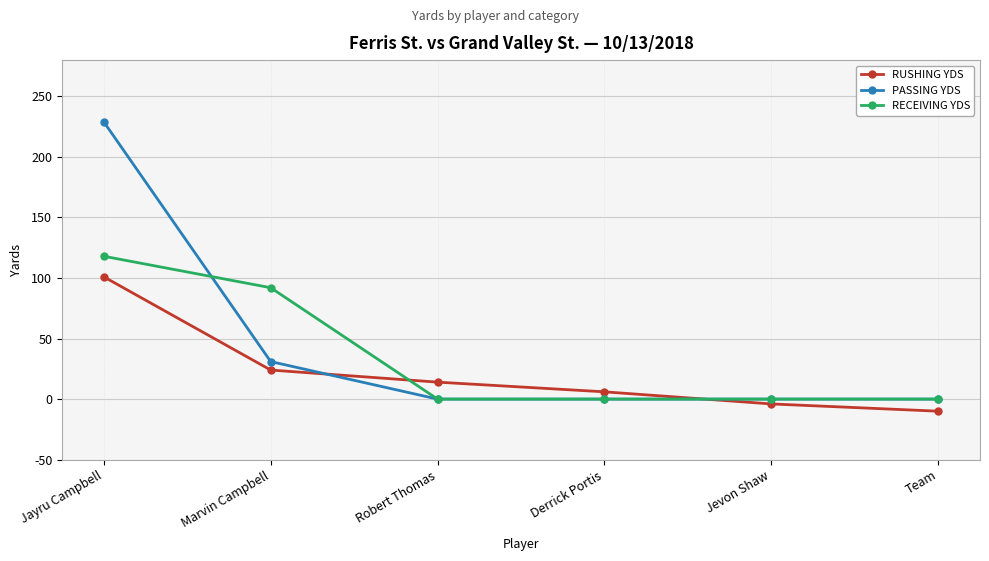

Which series changed the most between Robert Thomas and Jevon Shaw?

RUSHING YDS